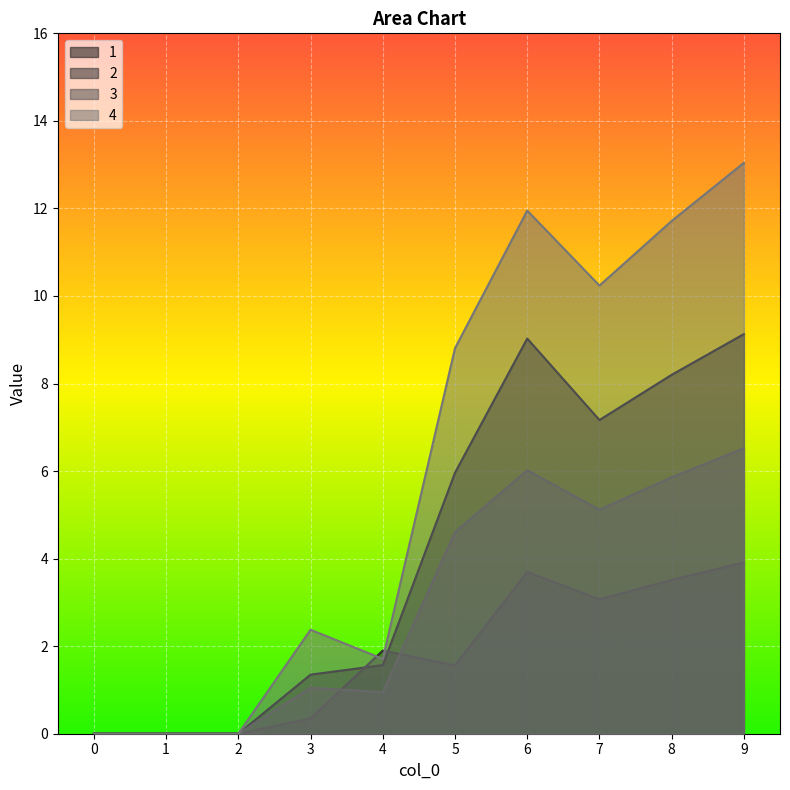

What is the average value of the 2 series?

1.8